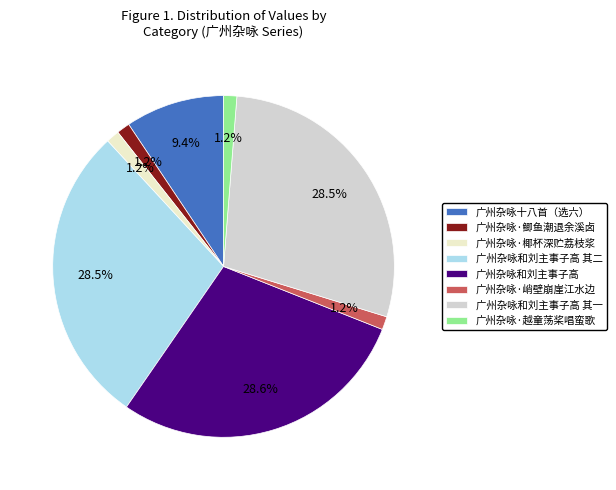

The 广州杂咏和刘主事子高 其二 slice represents 17% of the pie. True or false?

False